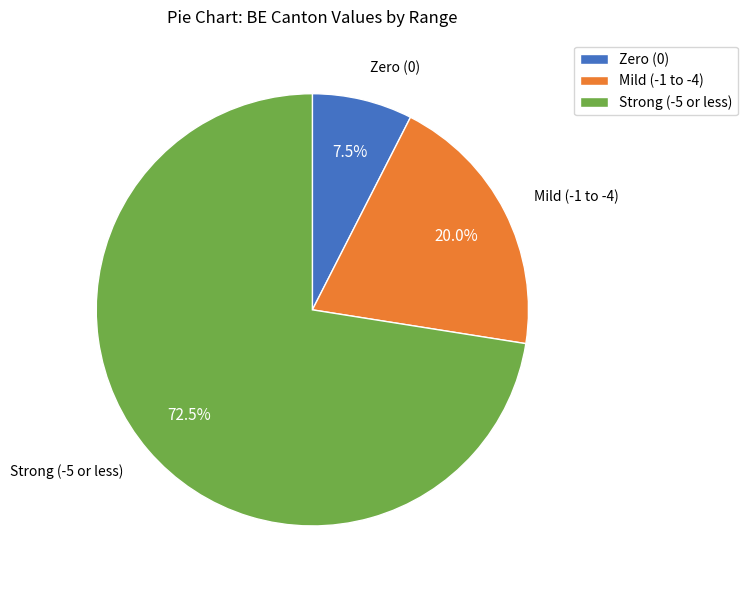

To the nearest percent, what is the average slice percentage?

33%